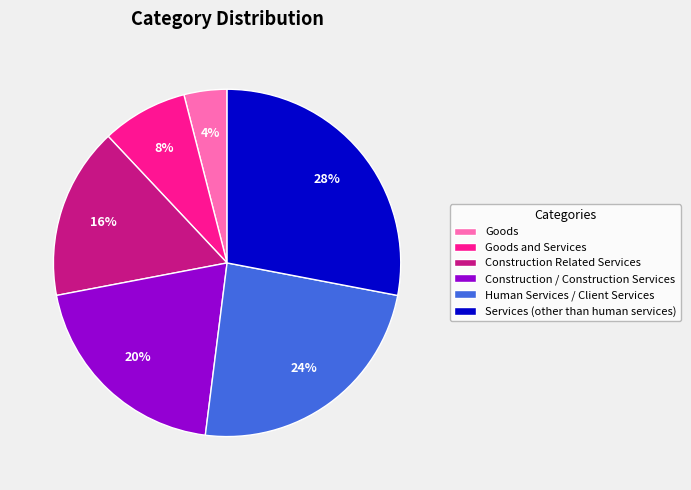

What is the ratio of the value at Human Services / Client Services to the value at Goods?

6.0